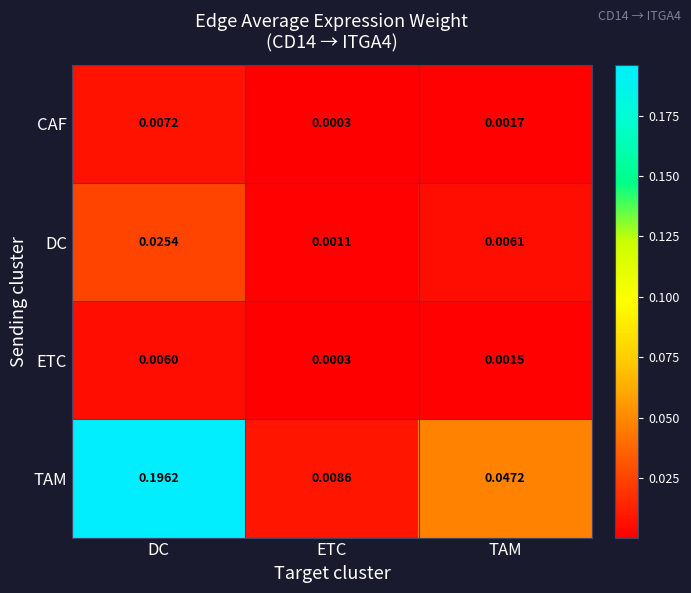

Where is TAM nearest to the value 0?

ETC